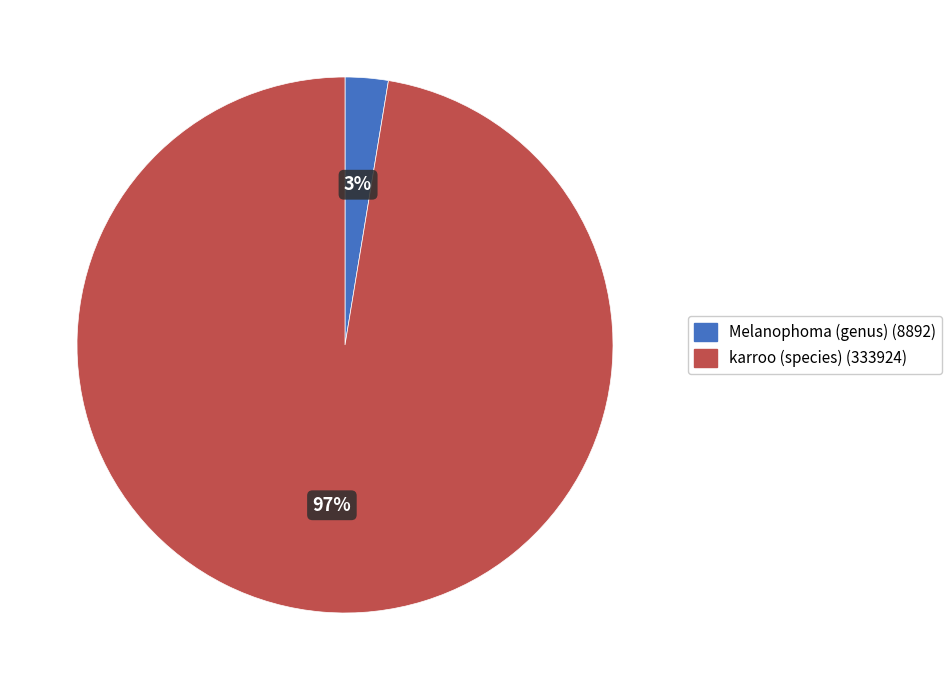

Is Melanophoma (genus) the majority of the pie?

No